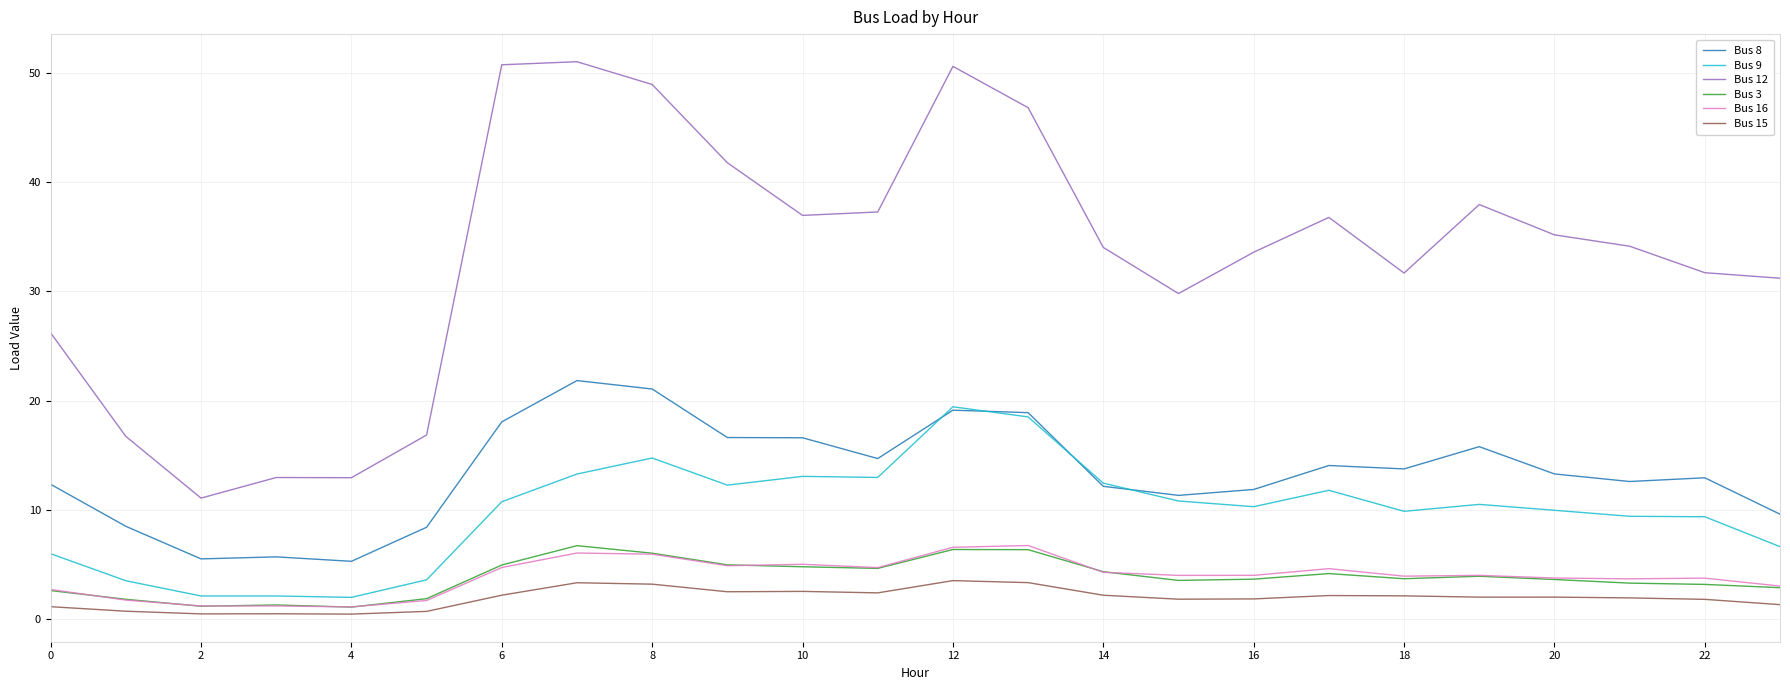

Which series has the largest range (max minus min)?

Bus 12